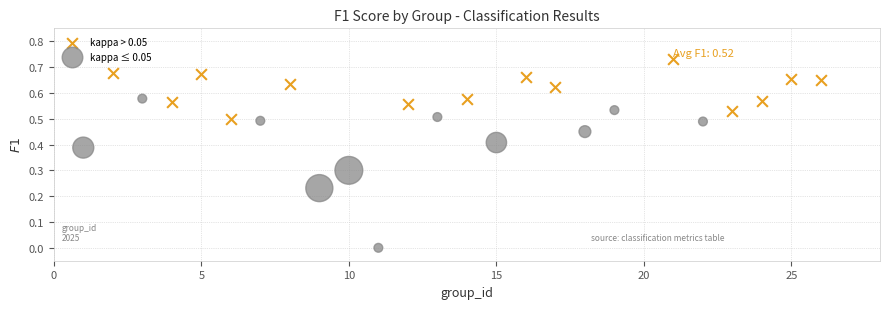

What are all the series names shown in the legend?

kappa > 0.05, kappa ≤ 0.05